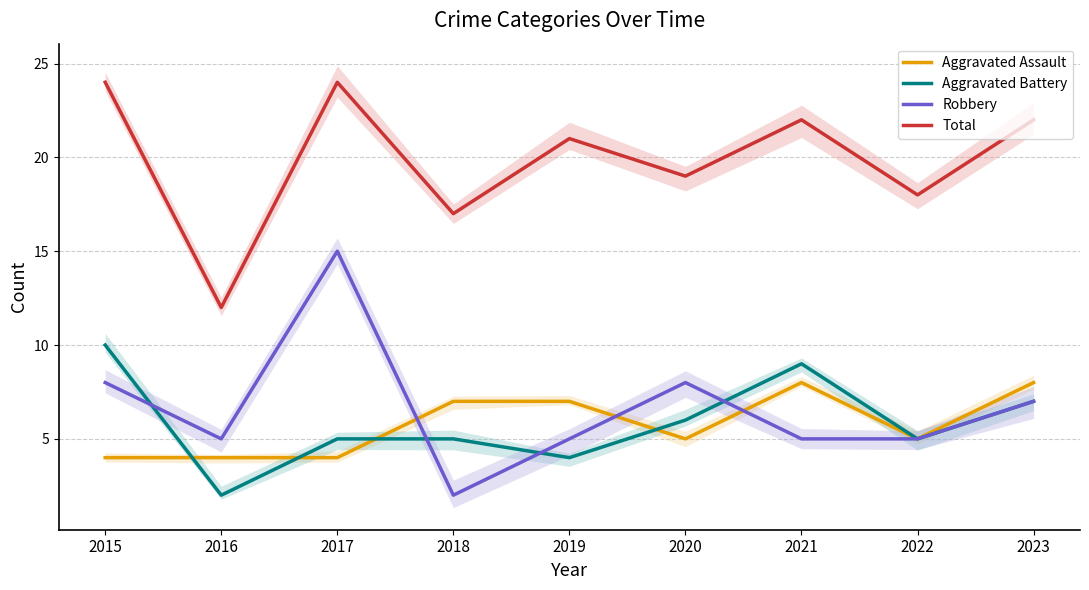

Reading right to left, list all the values displayed in this chart.

Aggravated Assault: 8	5	8	5	7	7	4	4	4
Aggravated Battery: 7	5	9	6	4	5	5	2	10
Robbery: 7	5	5	8	5	2	15	5	8
Total: 22	18	22	19	21	17	24	12	24